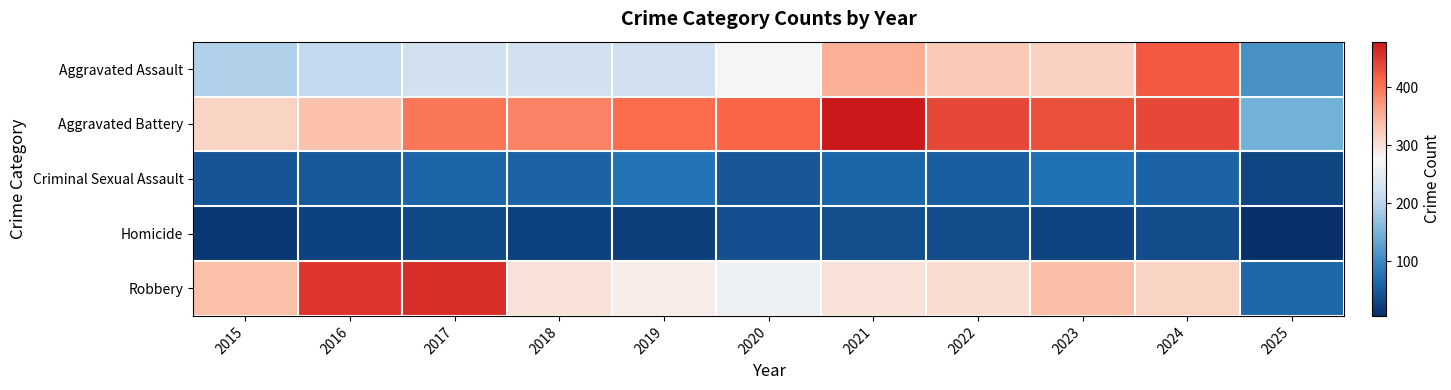

At how many categories does at least one series exceed 187?

10